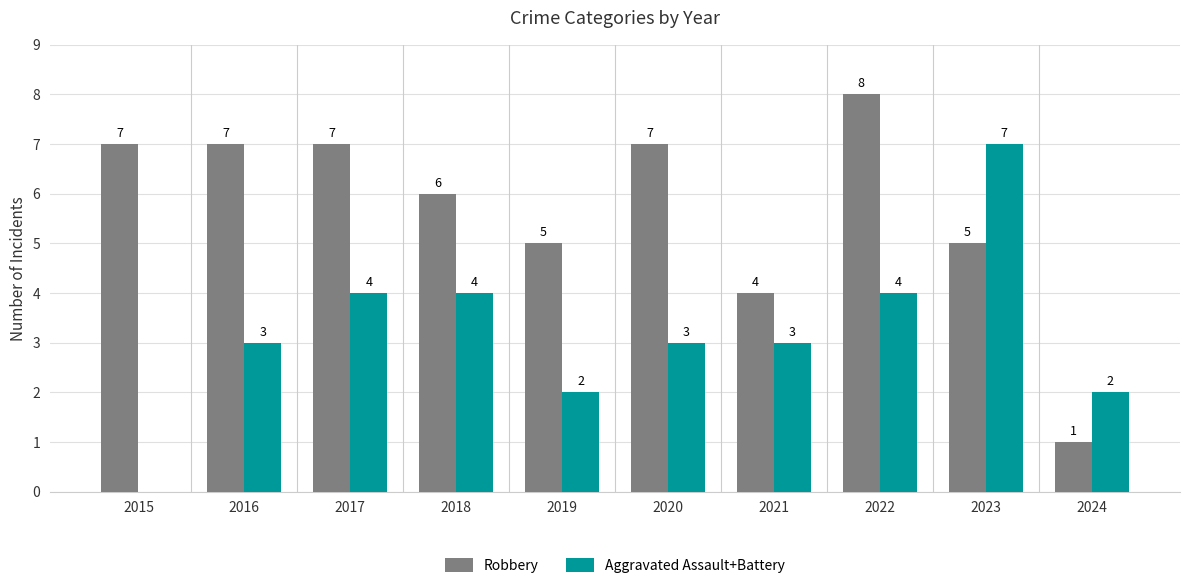

What are all the series names shown in the legend?

Robbery, Aggravated Assault+Battery